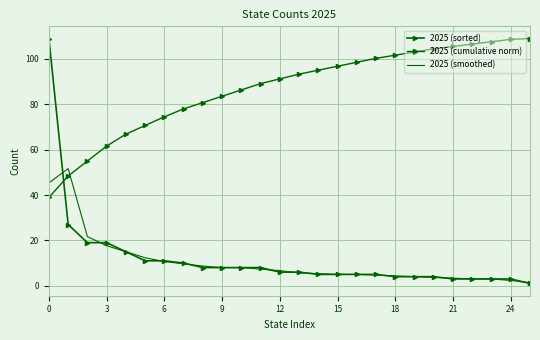

List the series in order of their peak value, lowest first.

2025 (smoothed), 2025 (sorted), 2025 (cumulative norm)